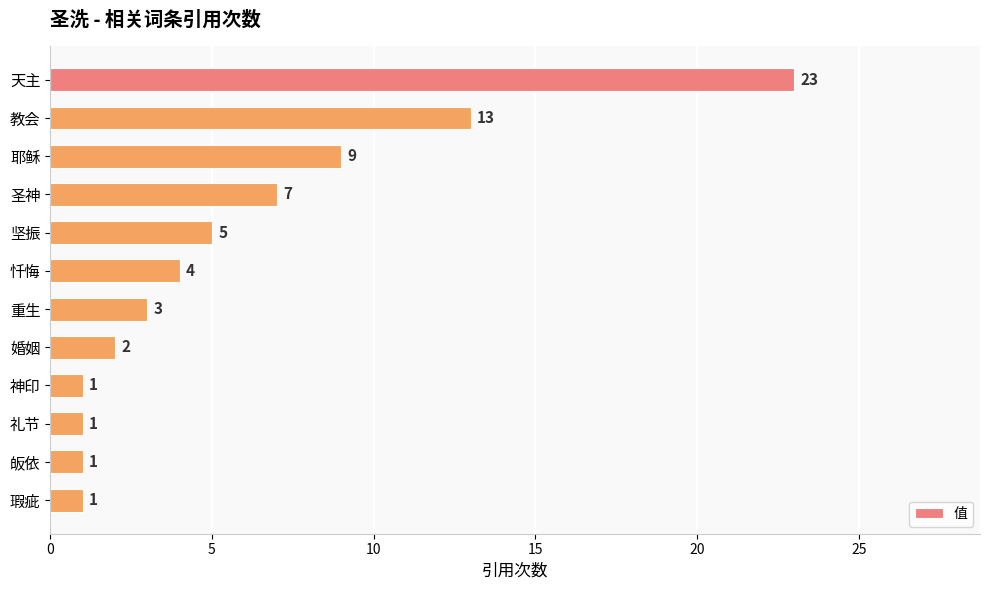

Reading bottom to top, extract all data points from this chart.

瑕疵=1	皈依=1	礼节=1	神印=1	婚姻=2	重生=3	忏悔=4	坚振=5	圣神=7	耶稣=9	教会=13	天主=23